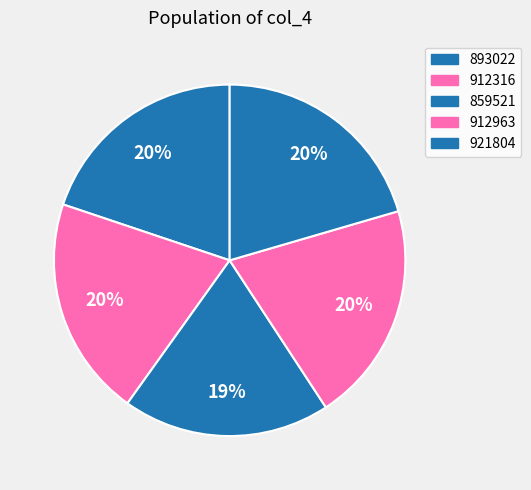

To the nearest percent, what is the average slice percentage?

20%